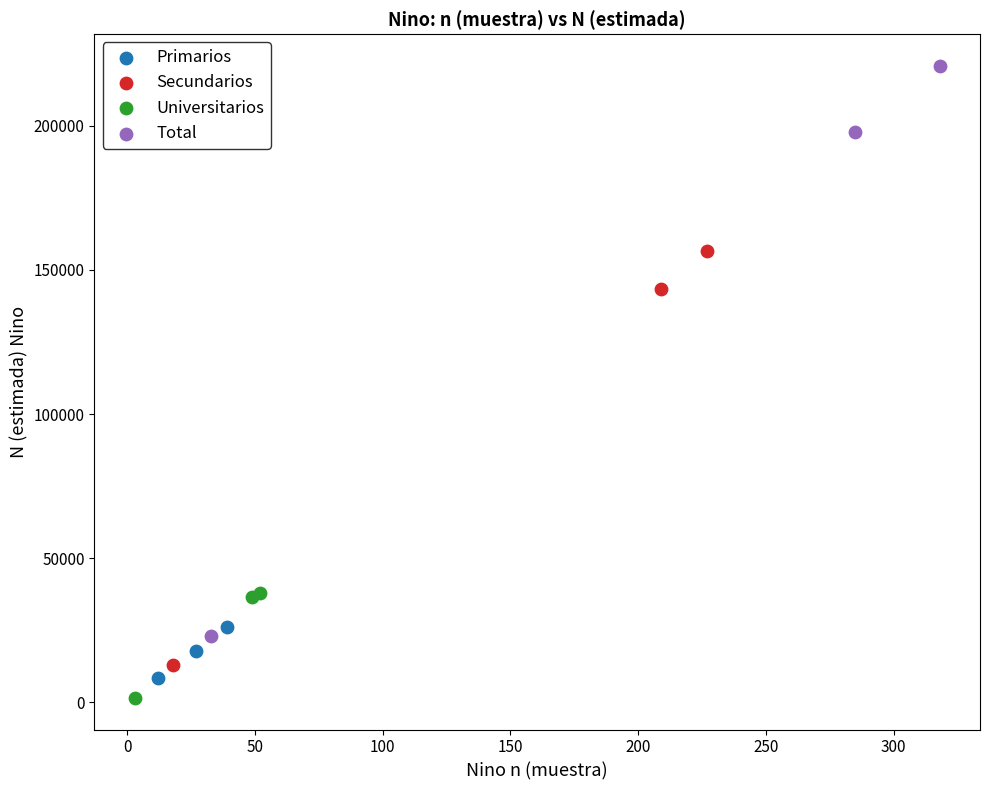

Which series reaches the maximum Y coordinate?

Total